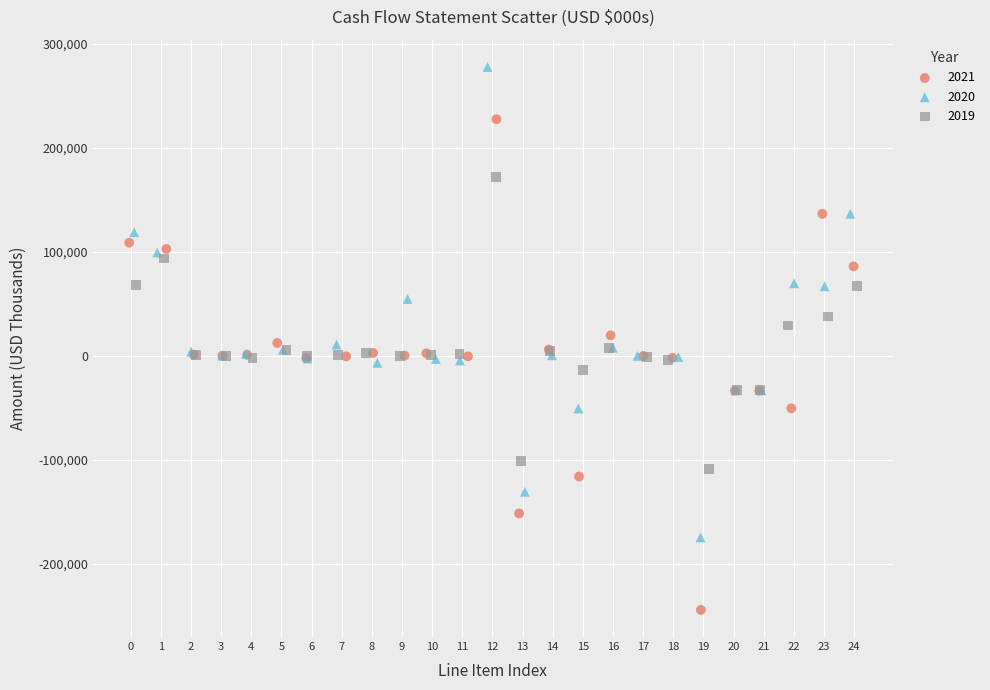

Which series contains the lowest Y value?

2021